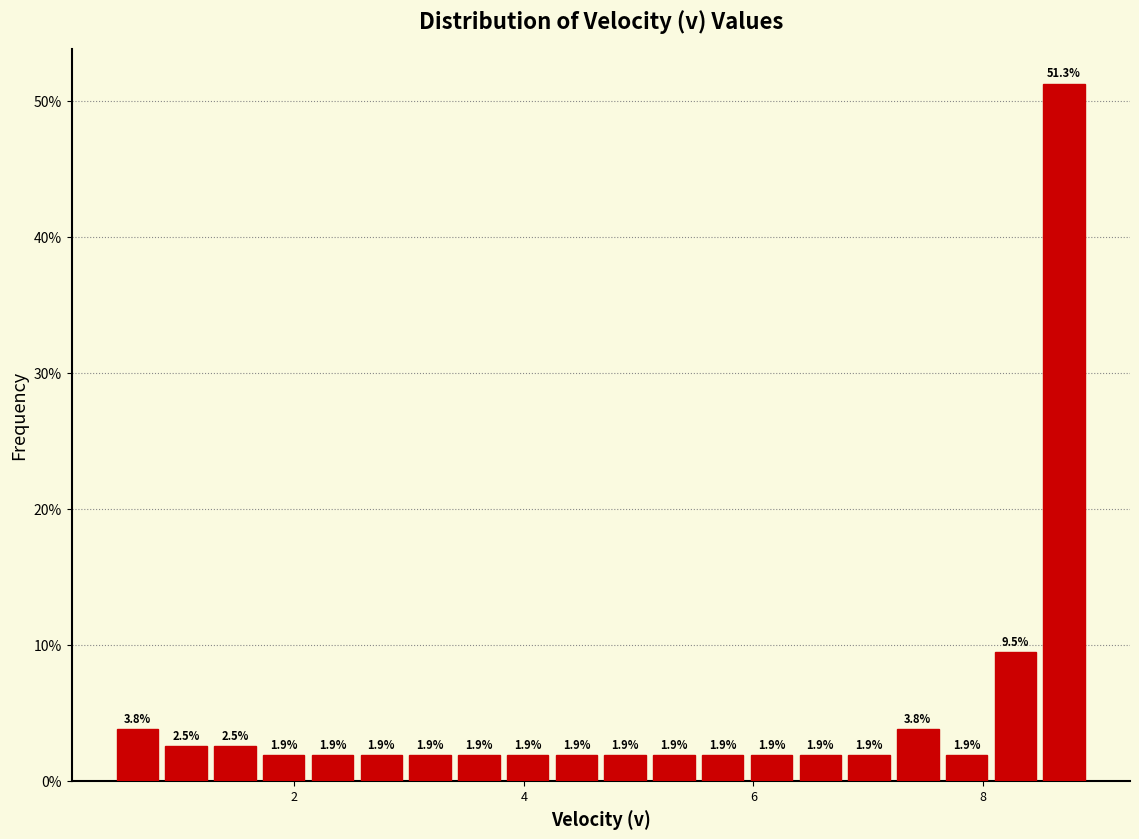

Around what value on the x-axis is the tallest bar? Give the approximate position of its centre, as read against the axis.

8.8